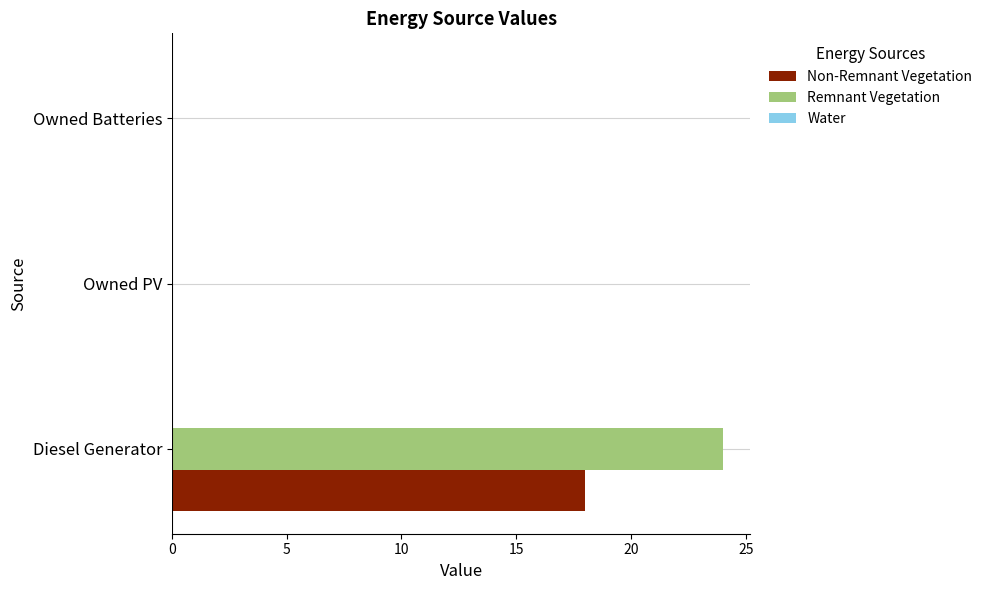

What is the total value across all series at Diesel Generator?

42